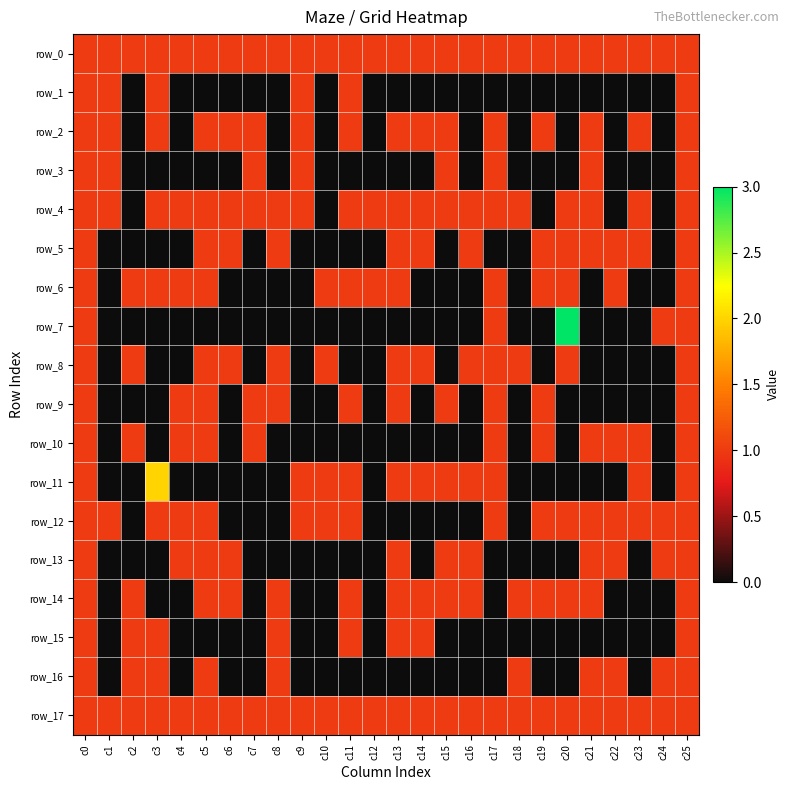

Is it true that row_12 equals 0 at c15?

True